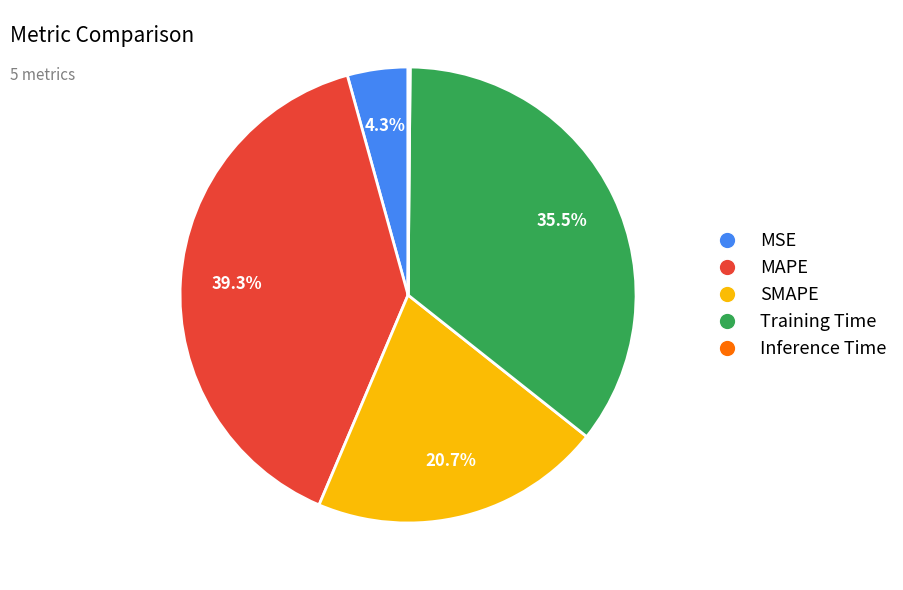

Does any single category account for the majority?

No